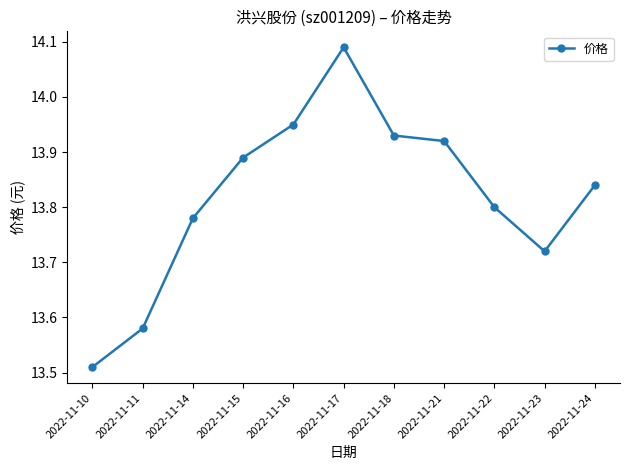

How many series are shown in this chart?

1